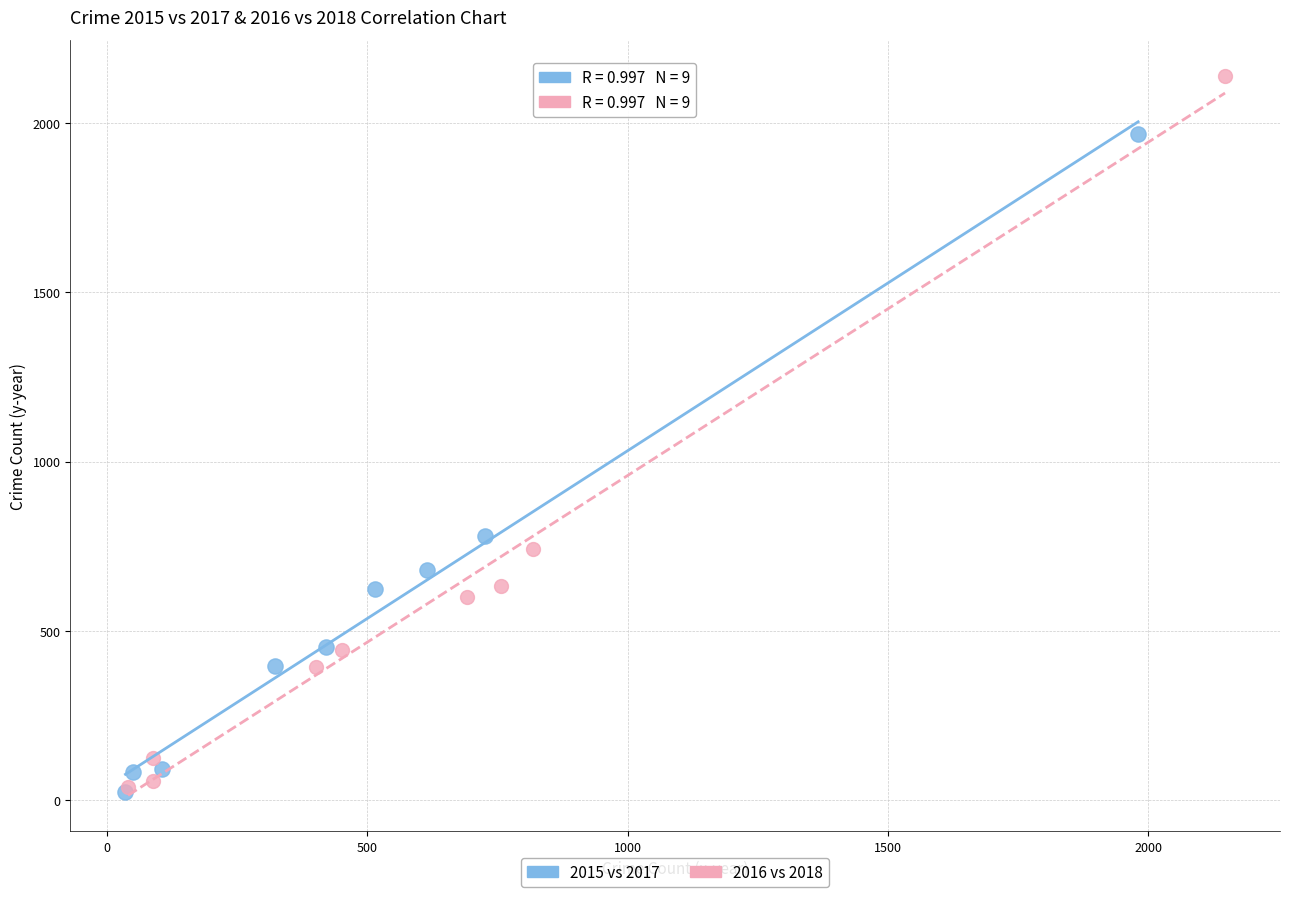

Which series contains the highest Y value?

2016 vs 2018